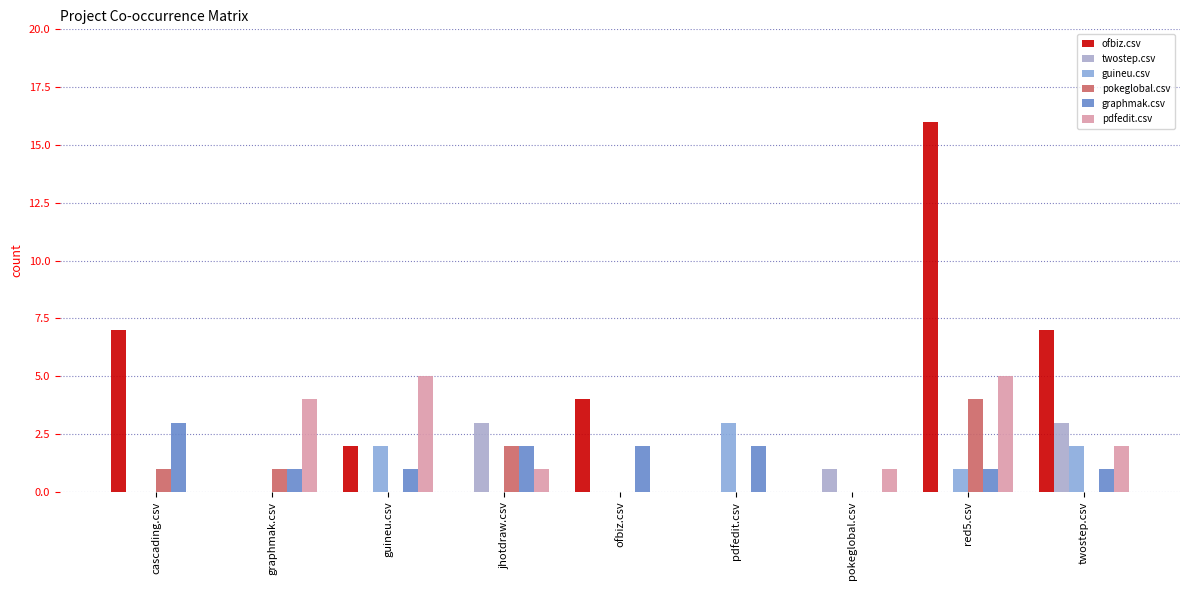

Are the bars grouped side by side (vs. stacked)?

Yes